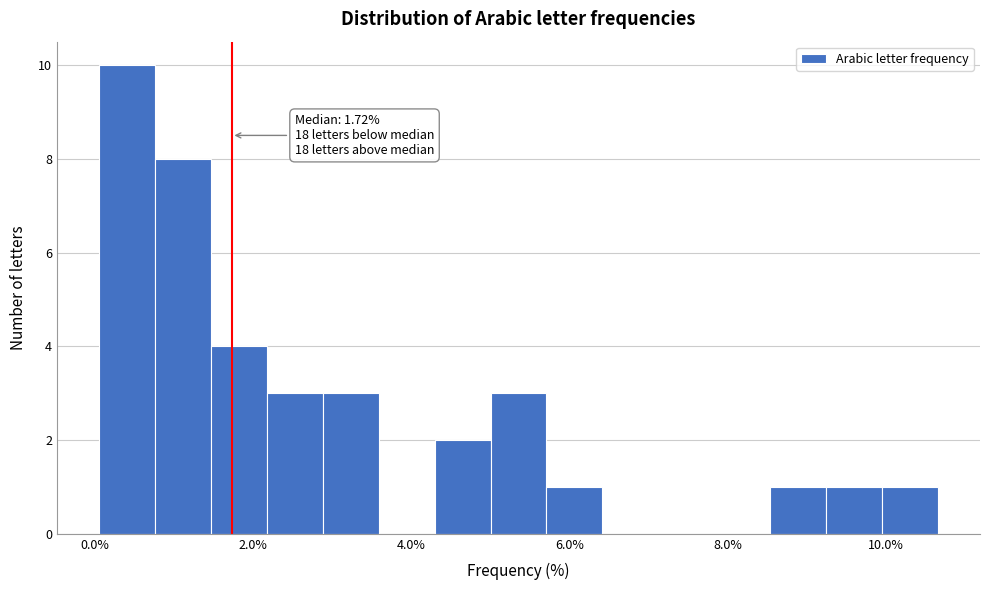

Around what value on the x-axis is the tallest bar? Give the approximate position of its centre, as read against the axis.

0.4